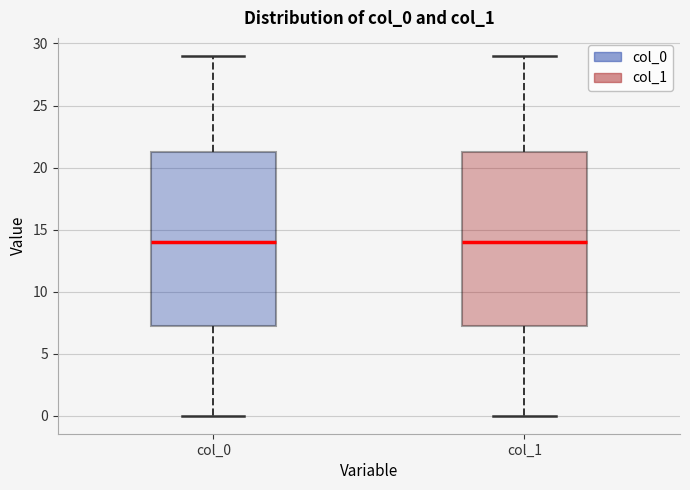

Where is the upper edge of the box for col_0 on the y-axis? The values are not printed on the chart, so give them approximately, as read against the axis.

21.5